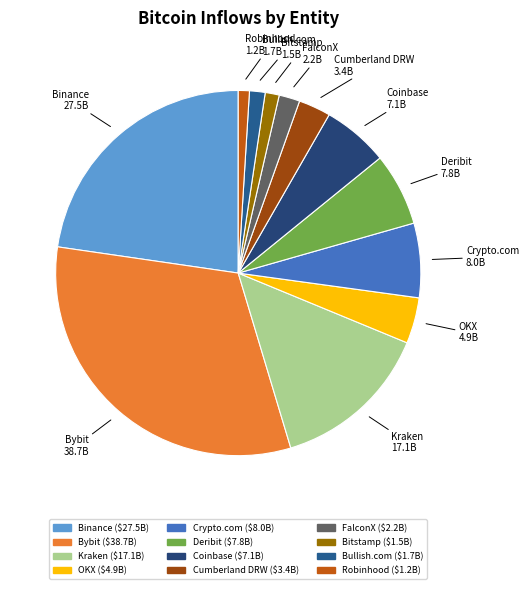

Which slice is the largest?

Bybit